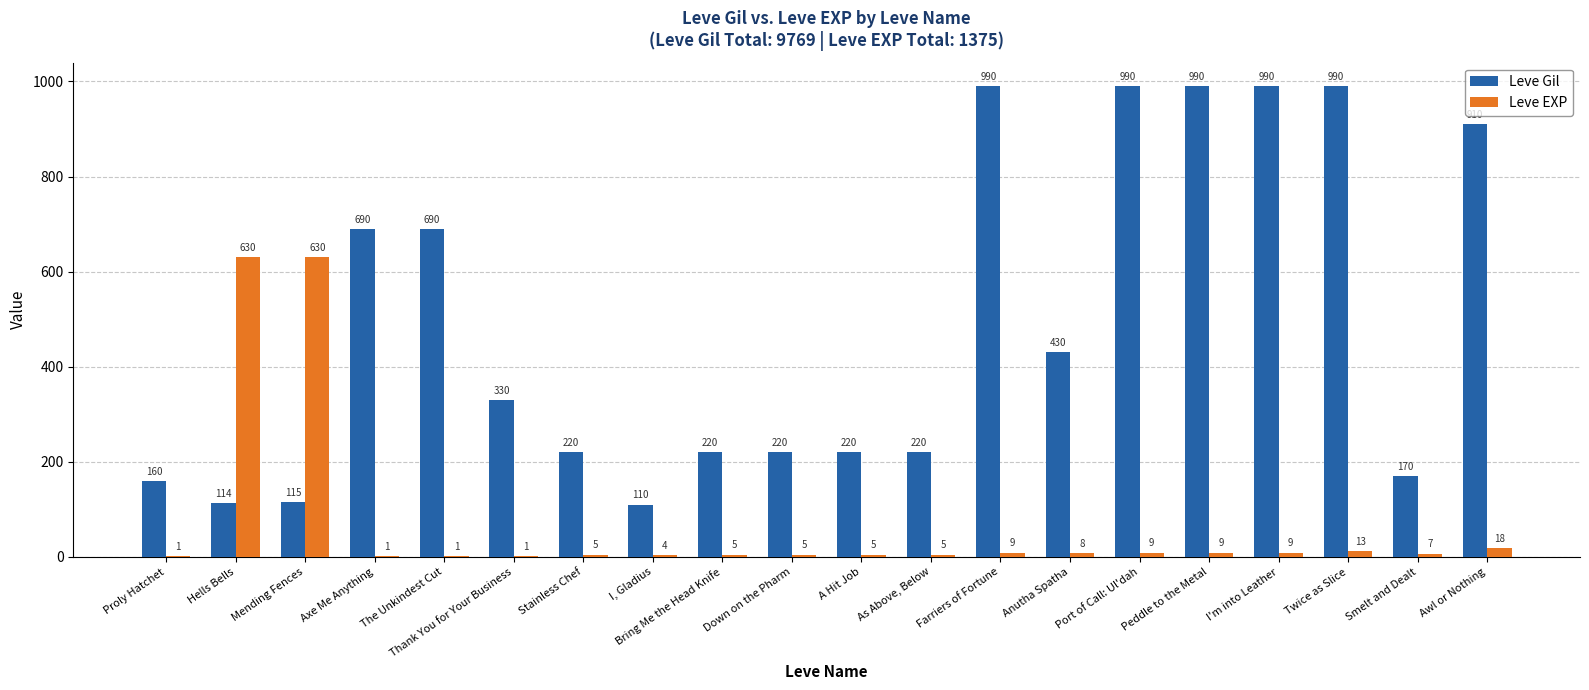

Are the bars horizontal?

No